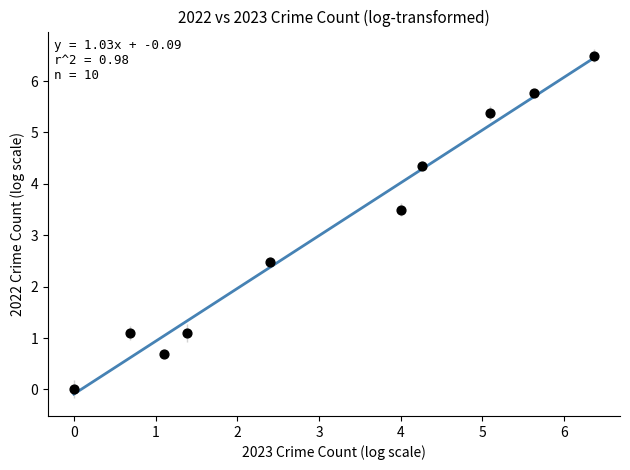

What is the range of X values (max minus min)?

6.4